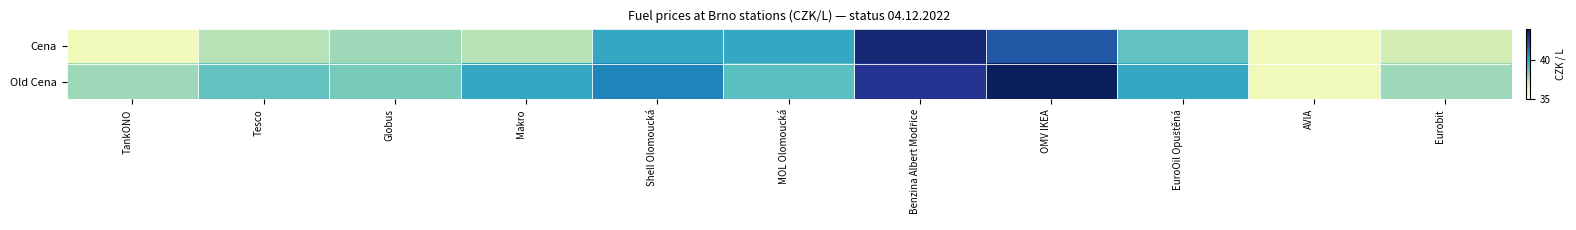

At which category does the chart reach its peak across all series?

OMV IKEA